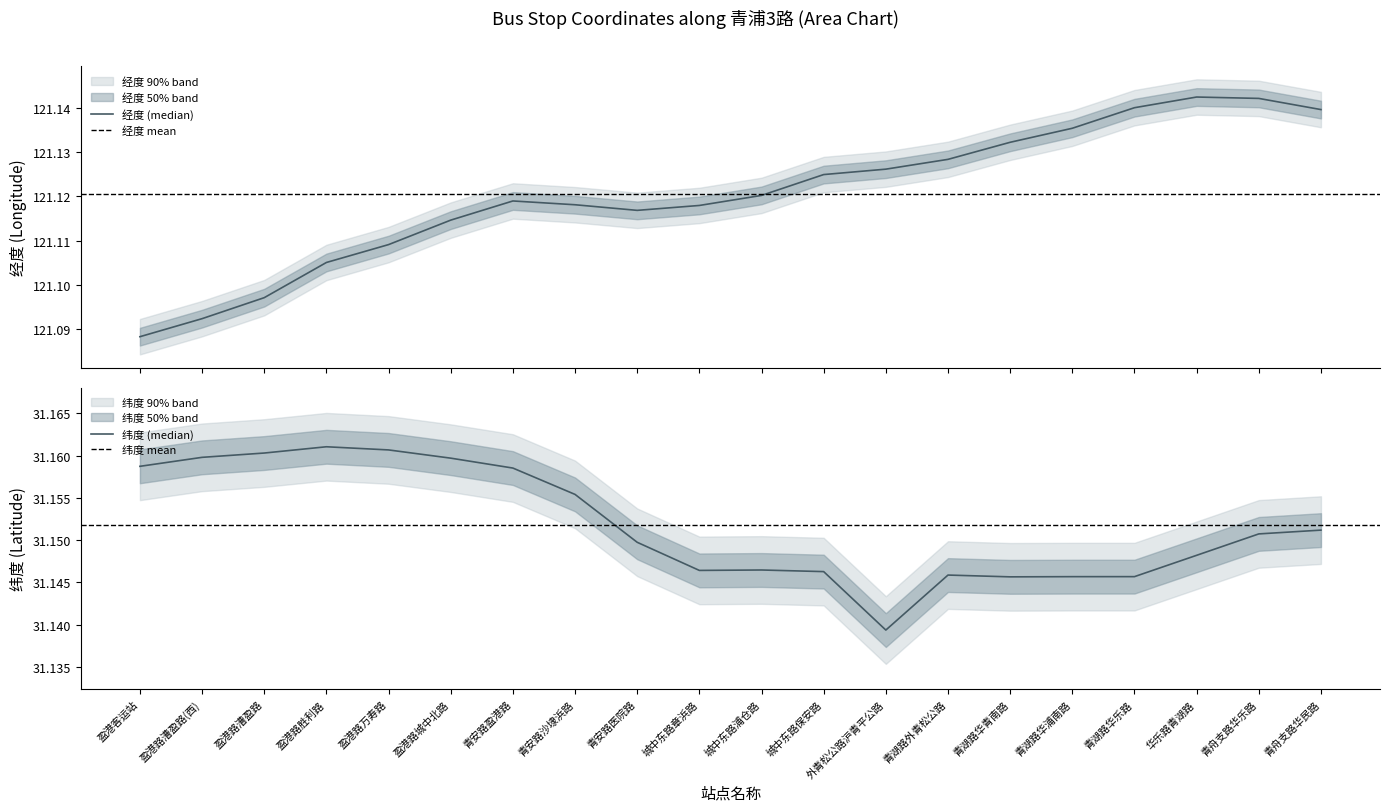

Which series has the largest total across all categories?

经度